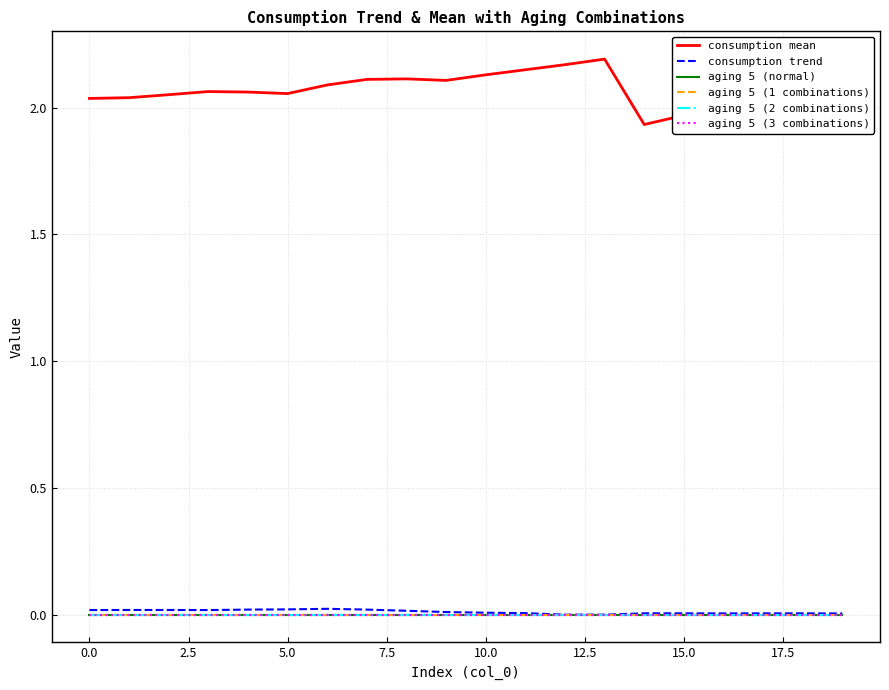

Is this an area chart (filled region under the line)?

No